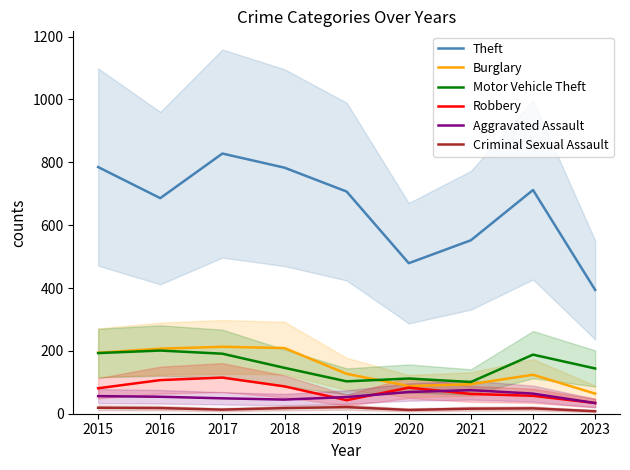

In Theft, how many points are higher than both neighbors (excluding endpoints)?

2